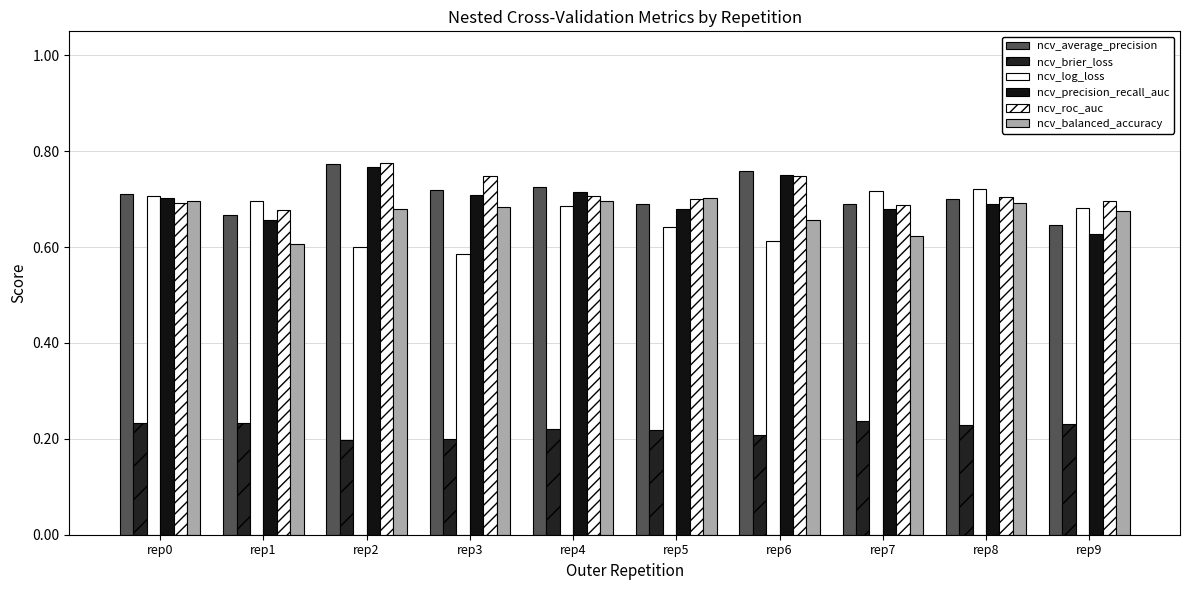

The ncv_precision_recall_auc series shows 0.3 at rep8. True or false?

False